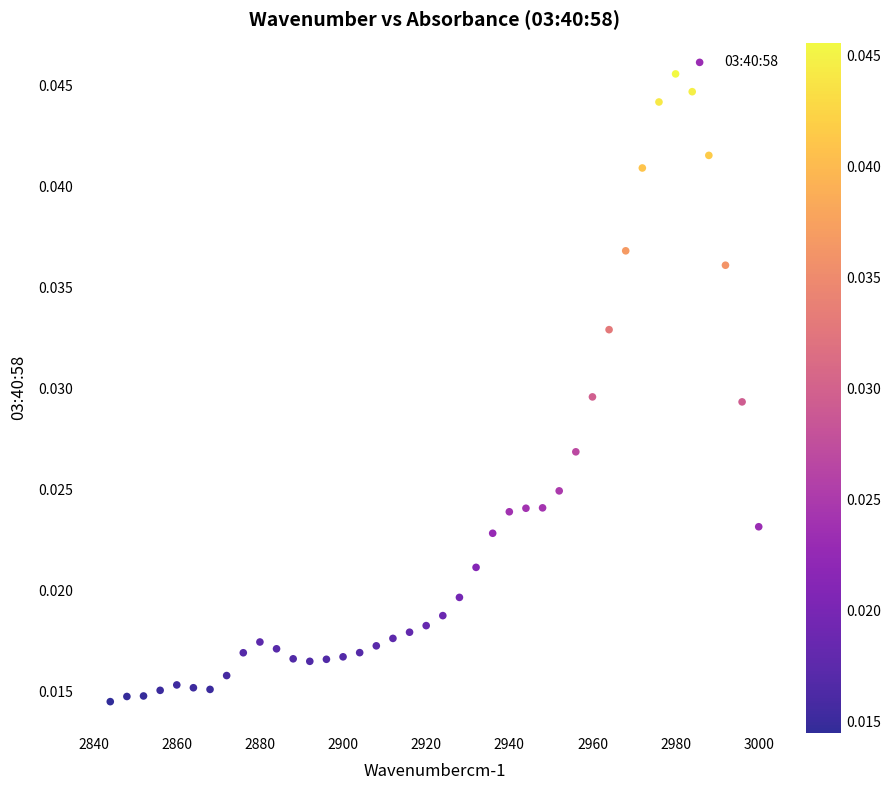

What is the range of X values (max minus min)?

156.0